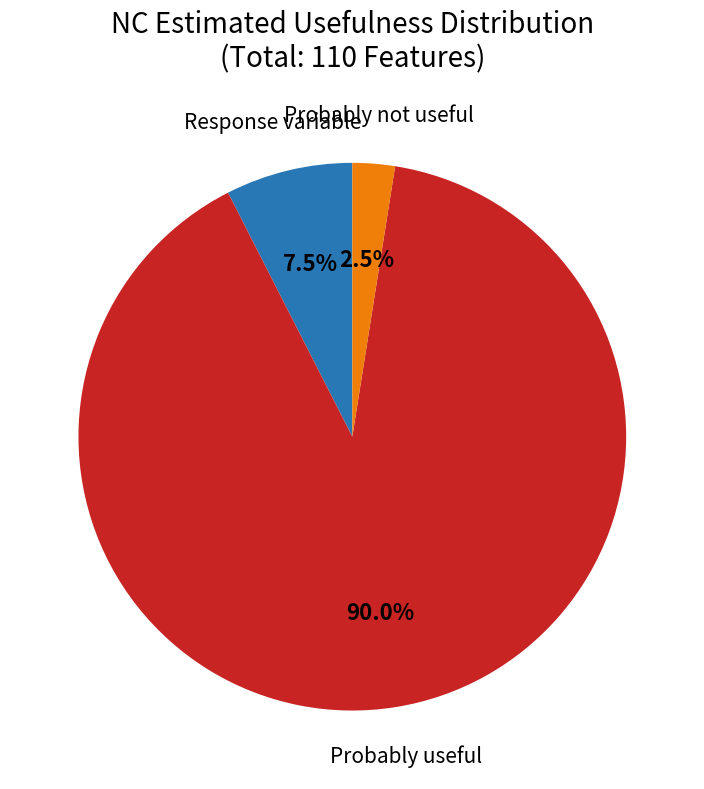

Is there any slice that represents more than half of the pie?

Yes